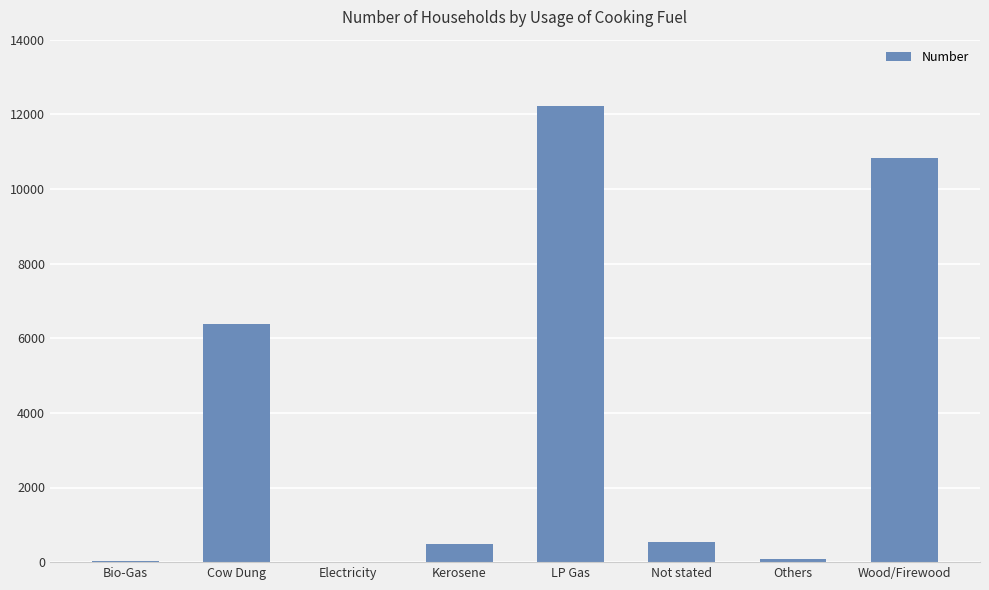

What is the change in value from Not stated to Others?

-446